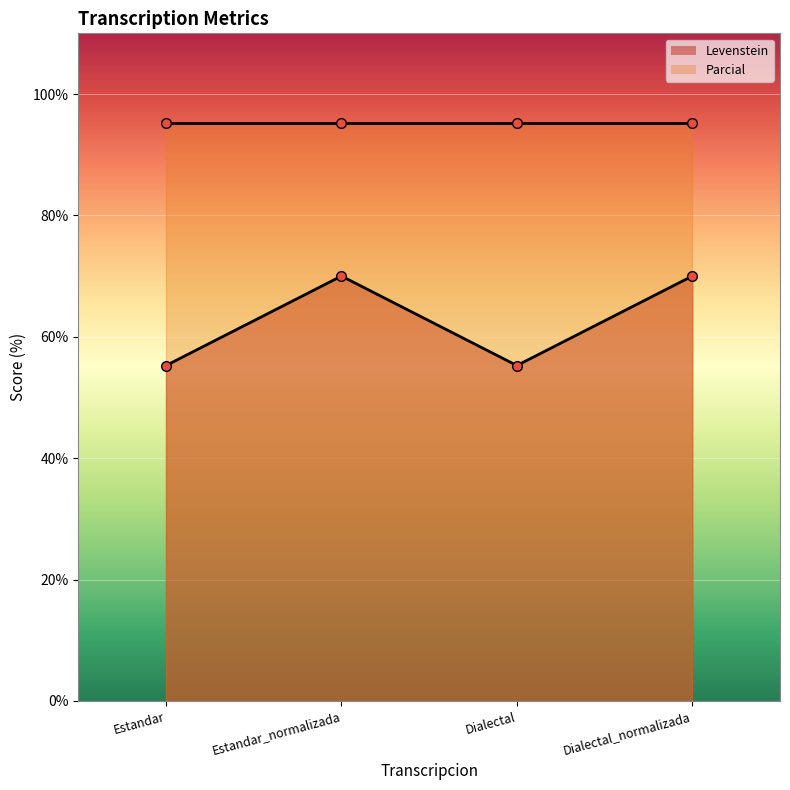

How many interior local peaks (higher than both neighbors) does the data have?

1